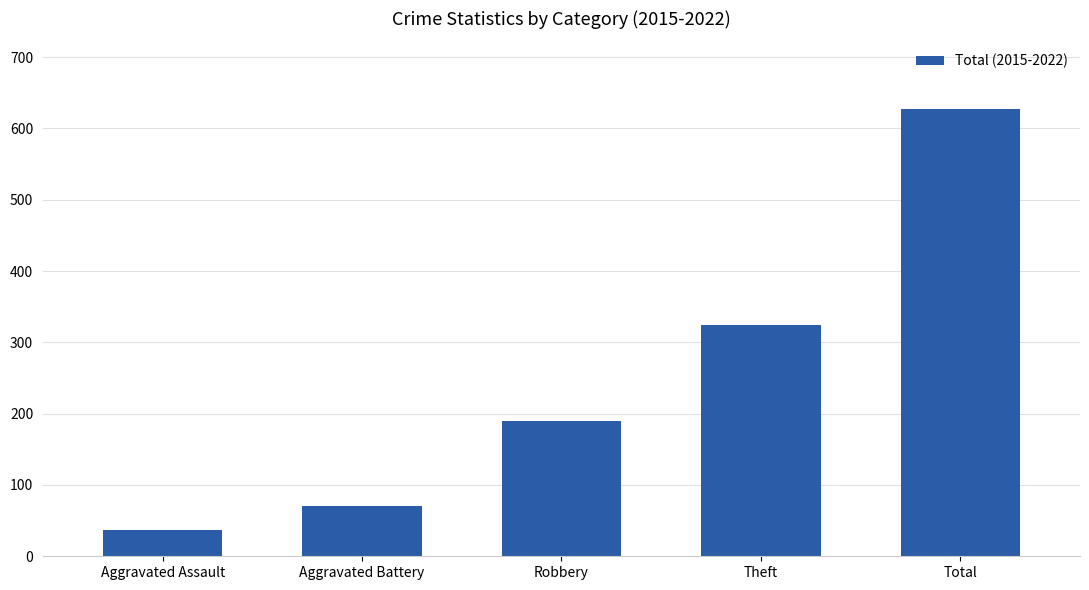

Reading left to right, what are all the values shown in this chart?

37	71	190	324	628